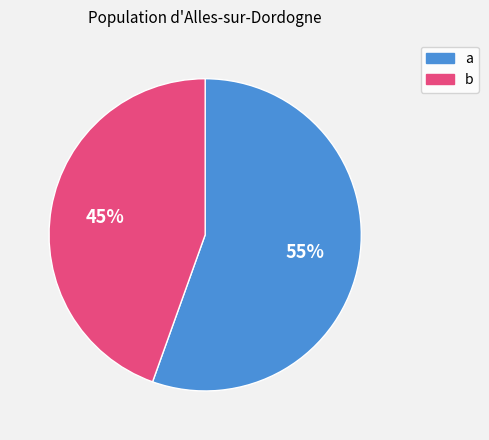

Is it true that b is 36% of the pie?

False